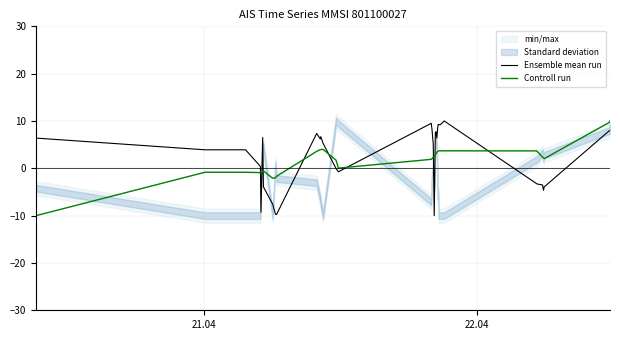

Which series ends up on top after the final intersection of Controll run and Ensemble mean run?

Controll run